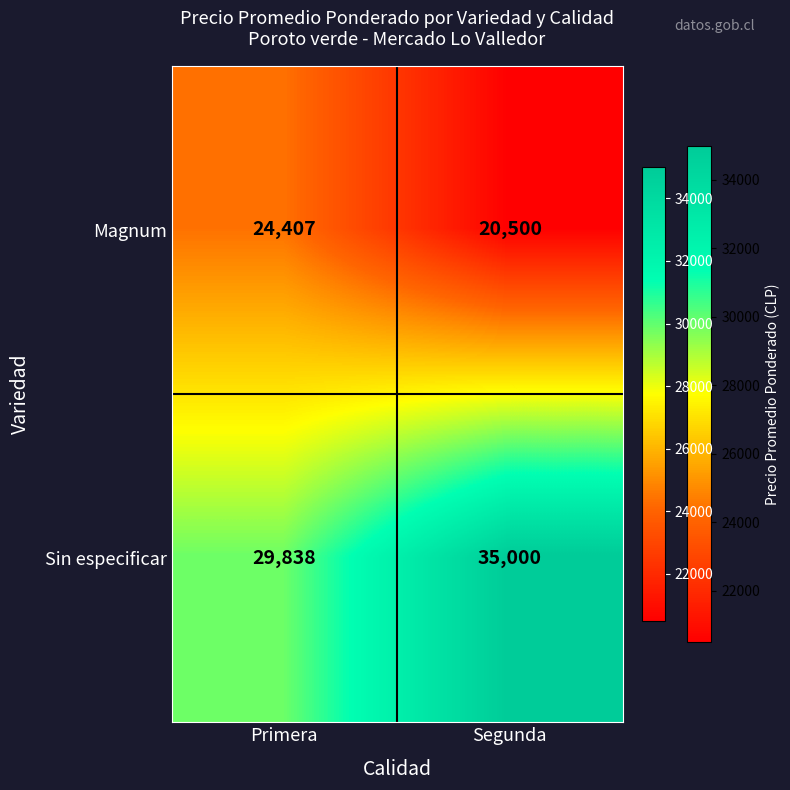

Which series has the widest spread of values?

Sin especificar